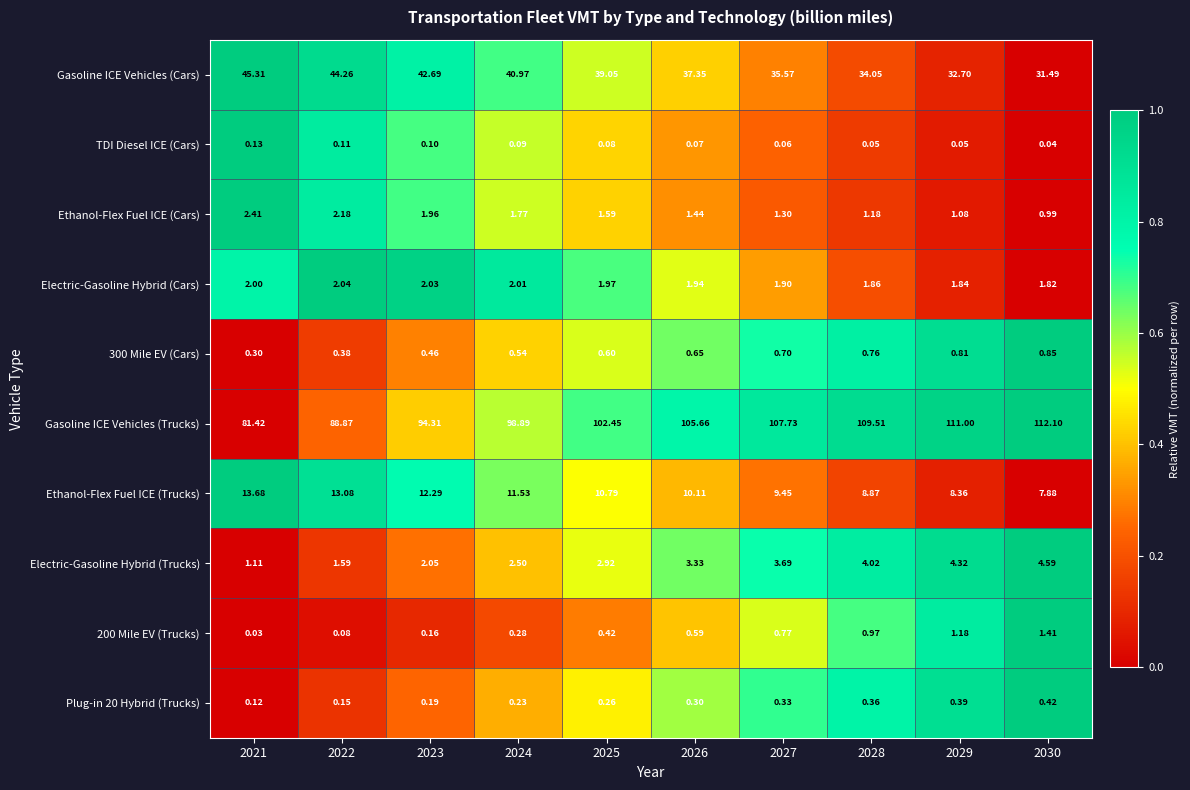

Which series has the largest range (max minus min)?

Gasoline ICE Vehicles (Trucks)